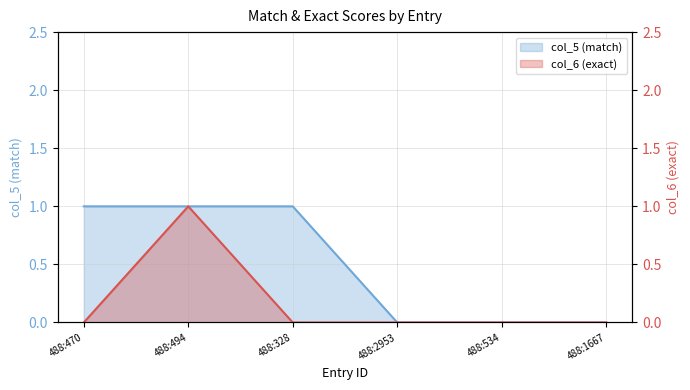

At which category is the sum across all series the highest?

488:494